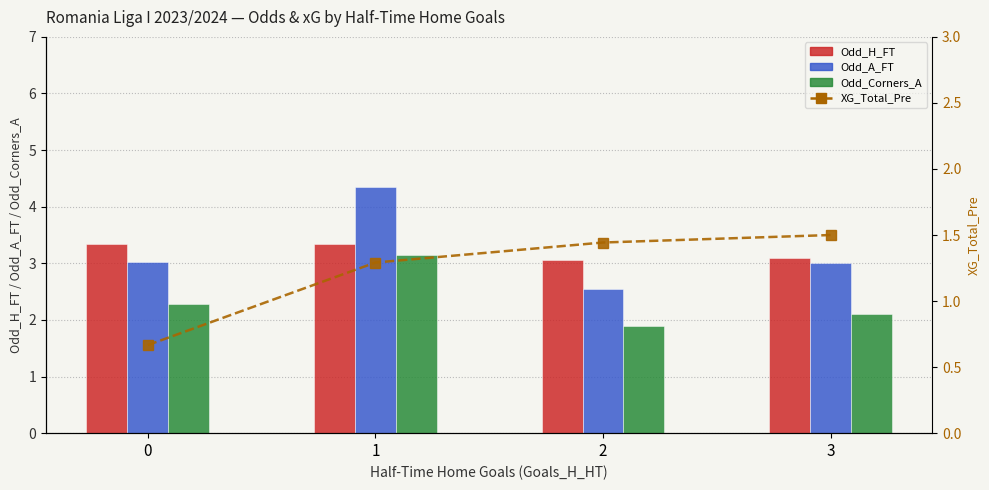

At which category is the sum across all series the highest?

1